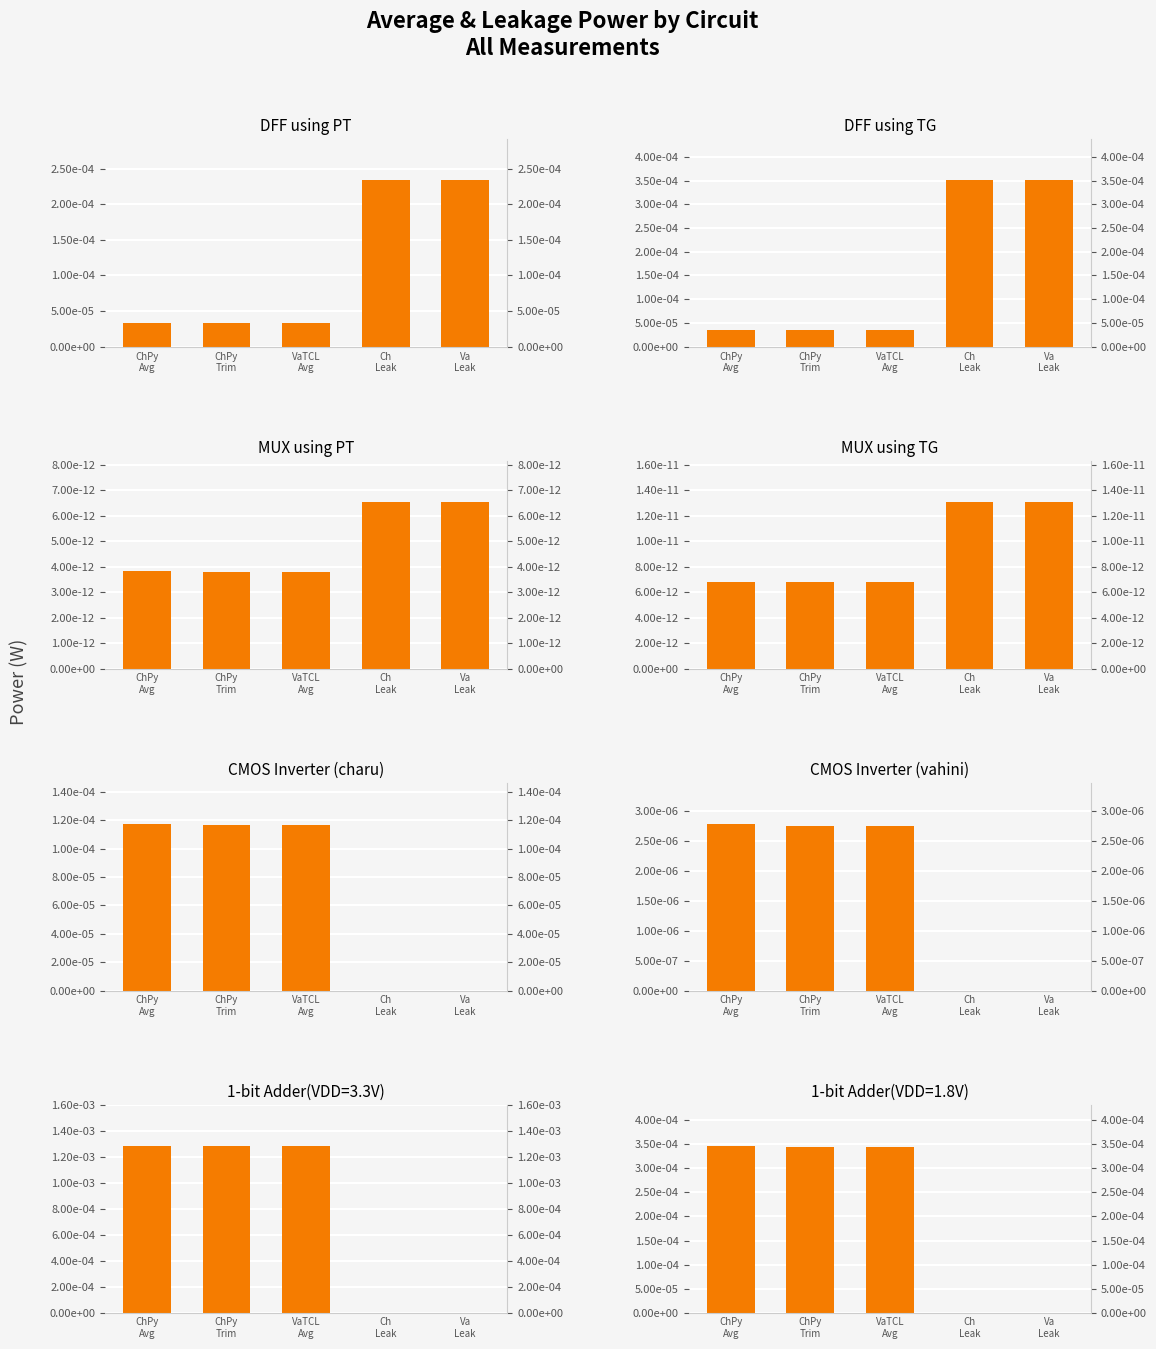

Rank the categories by MUX using TG value from highest to lowest.

Ch
Leak, Va
Leak, ChPy
Avg, ChPy
Trim, VaTCL
Avg